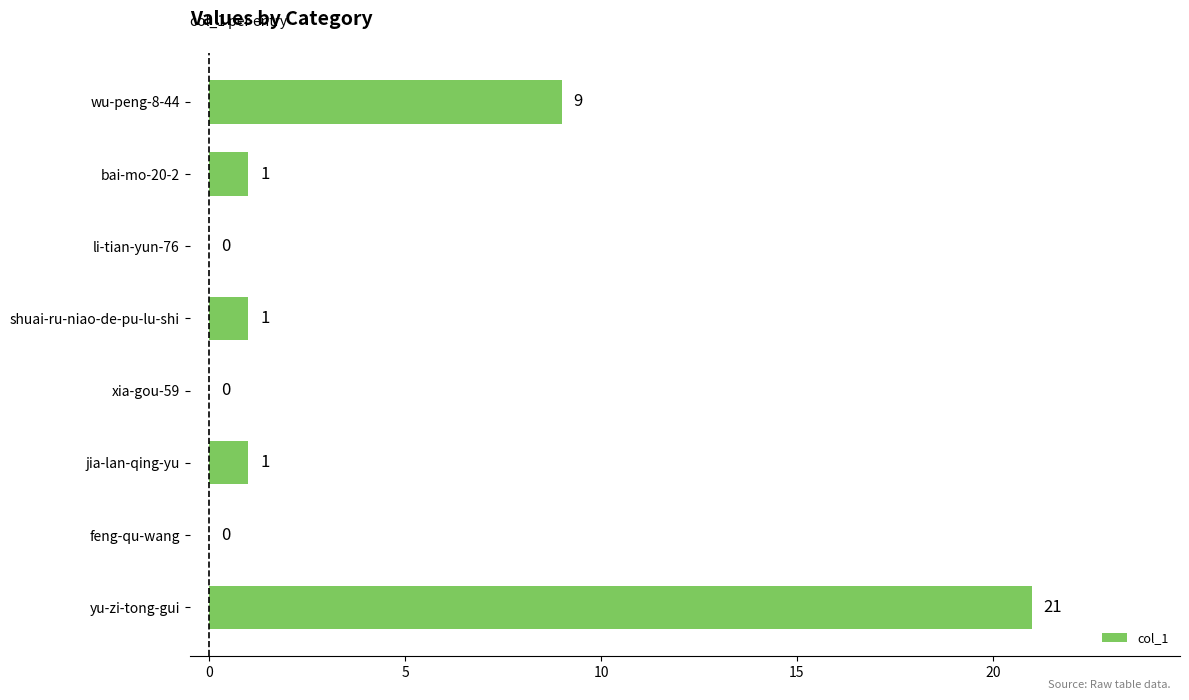

Are the bars horizontal?

Yes